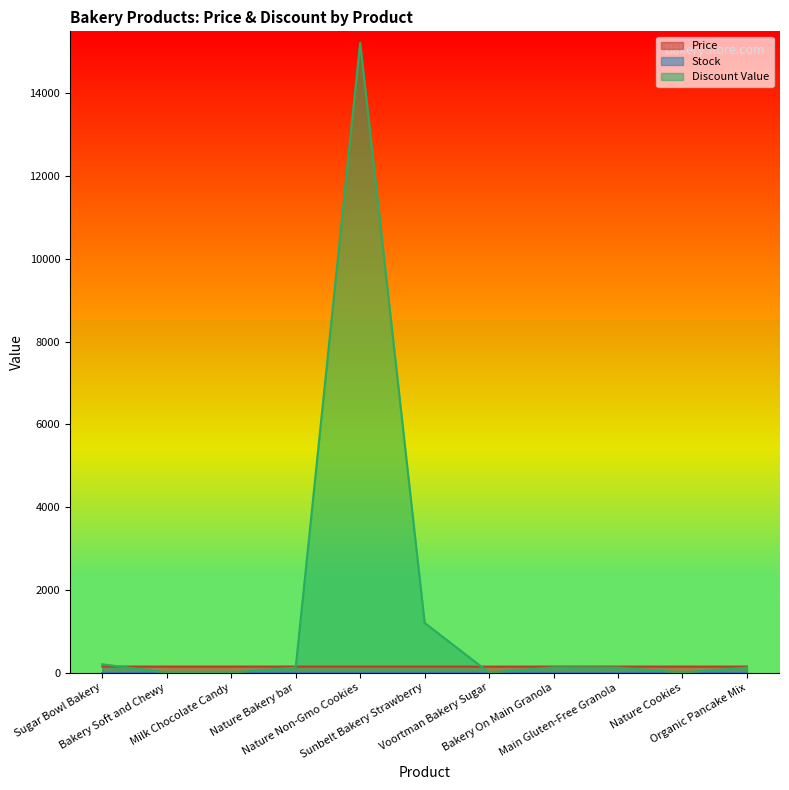

How many data points in Price are less than 145?

2